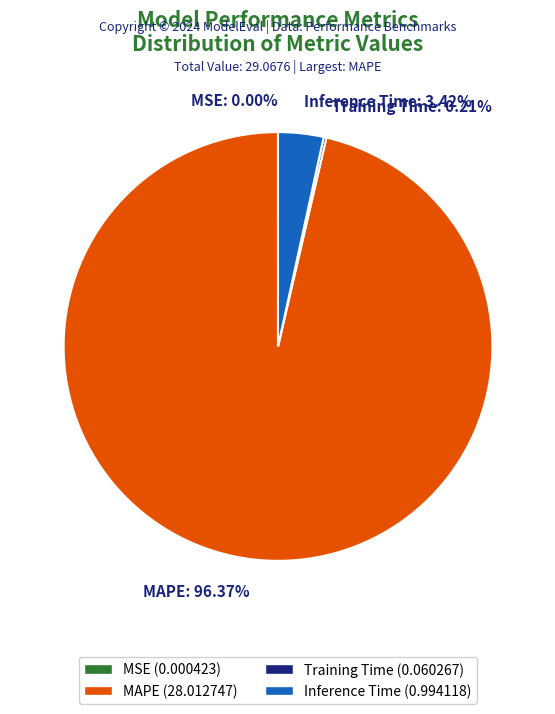

Which slice represents more than half of the pie?

MAPE